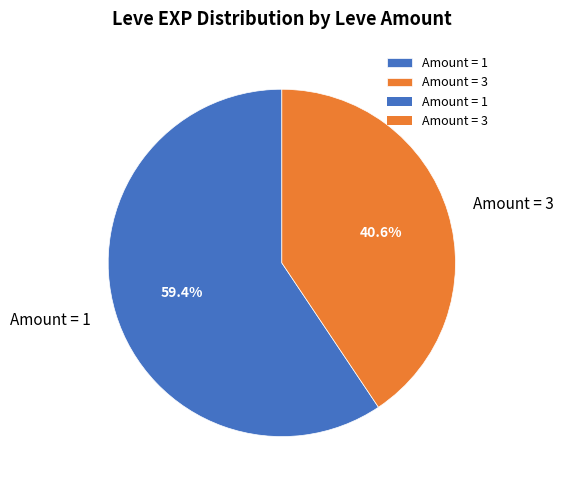

Which has a higher value, Amount = 1 or Amount = 3?

Amount = 1